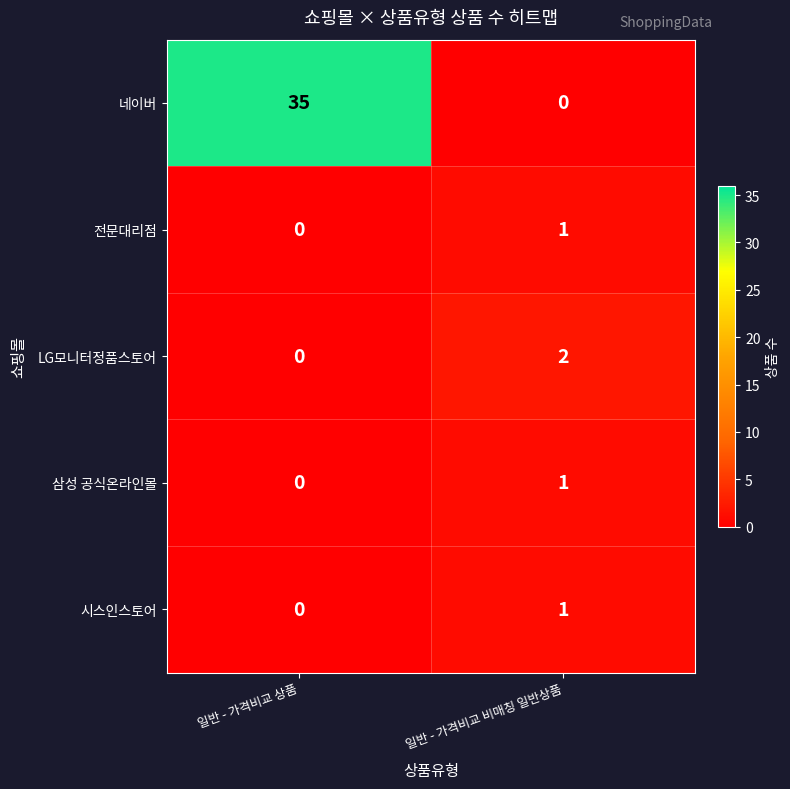

How many values in the 시스인스토어 series are below 1?

1